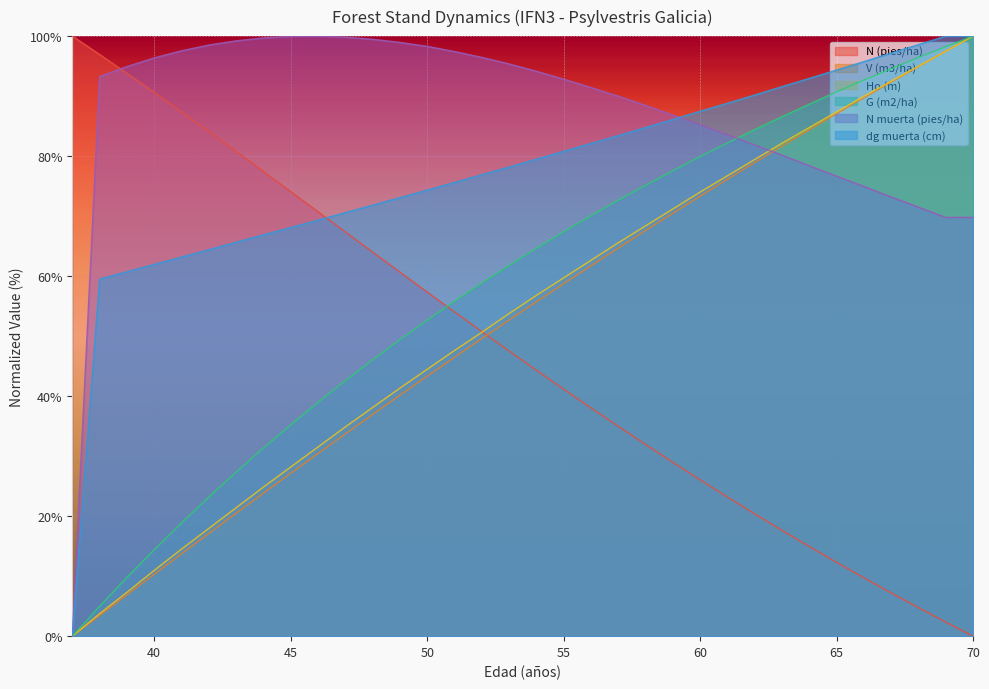

Between 67 and 43, which is larger?

43